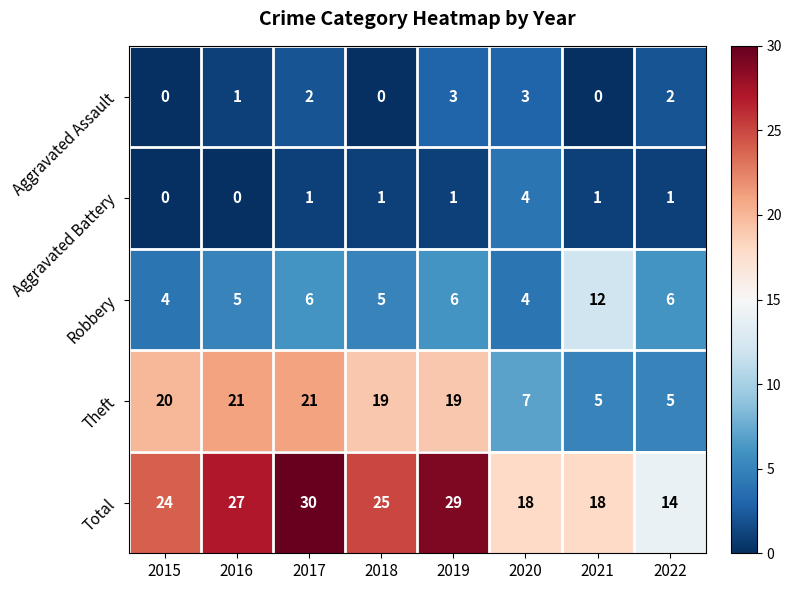

How many Aggravated Battery values are between 1 and 2?

5